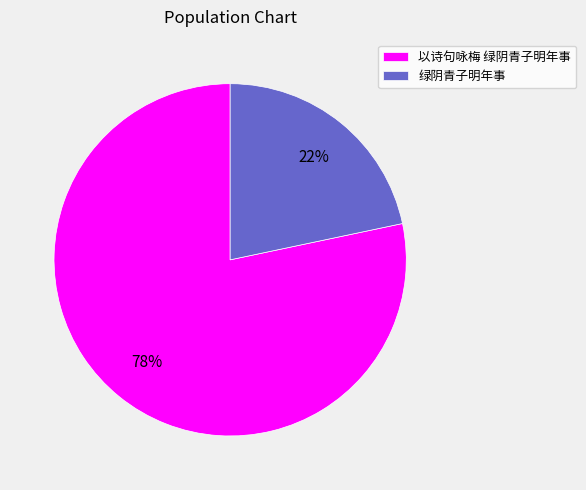

Which slice represents more than half of the pie?

以诗句咏梅 绿阴青子明年事